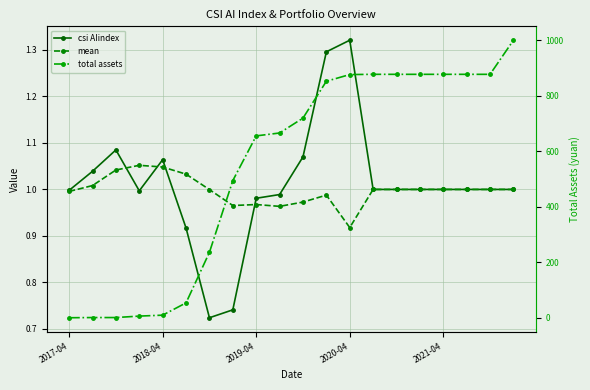

Rank the series by their maximum value, from lowest to highest.

mean, csi AIindex, total assets